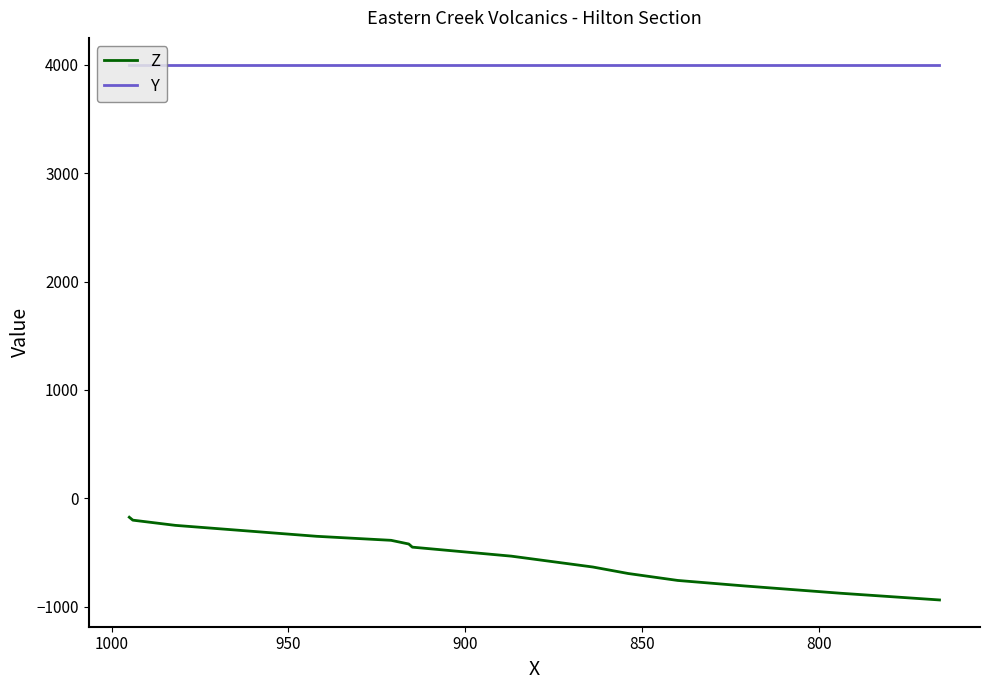

What is the value of the Y point at the 12th from the left?

4000